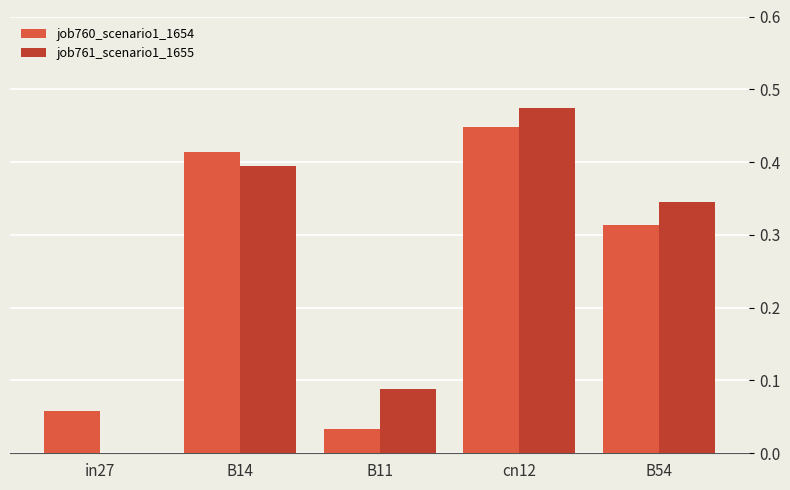

How many groups of bars are there?

5